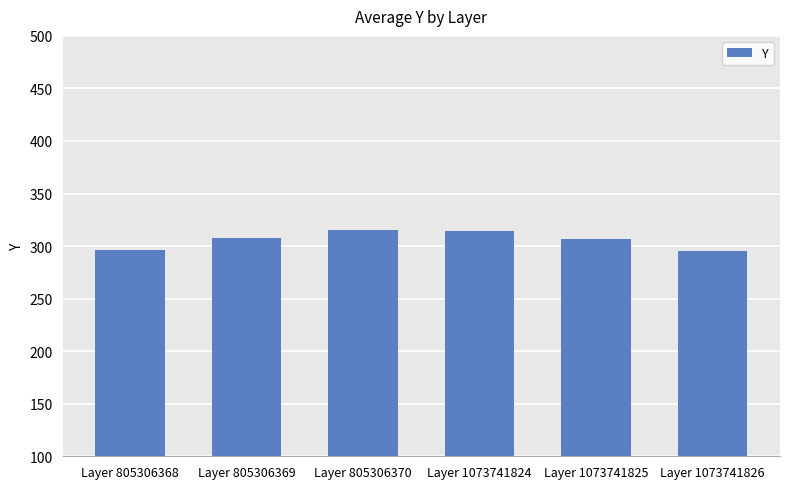

Are the bars horizontal?

No